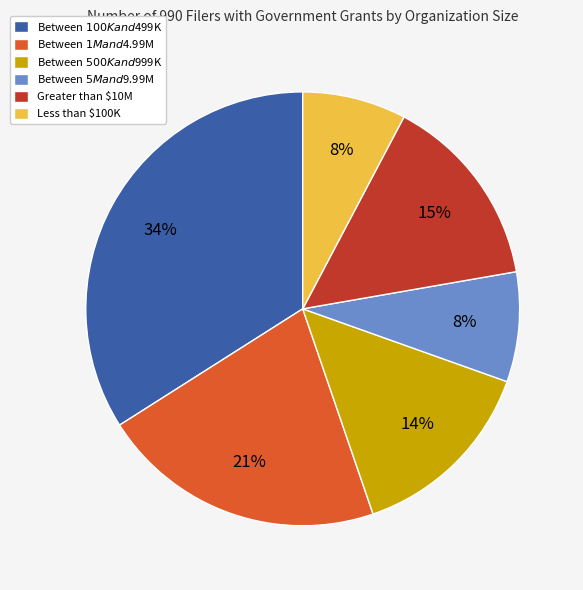

How many slices are in this pie chart?

6